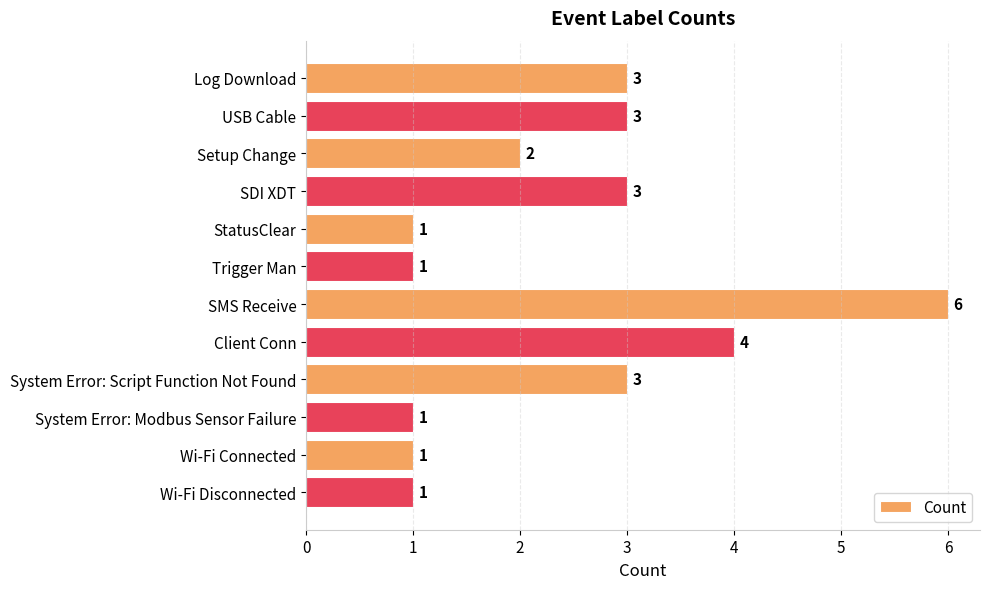

What is the label of the 9th bar from the bottom?

SDI XDT